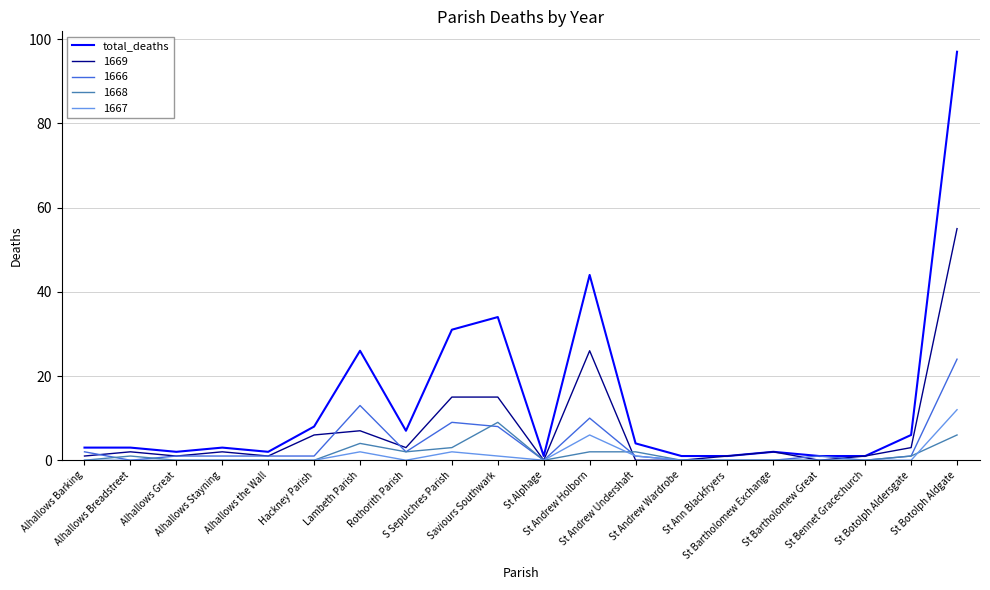

At which category does the chart reach its peak across all series?

St Botolph Aldgate